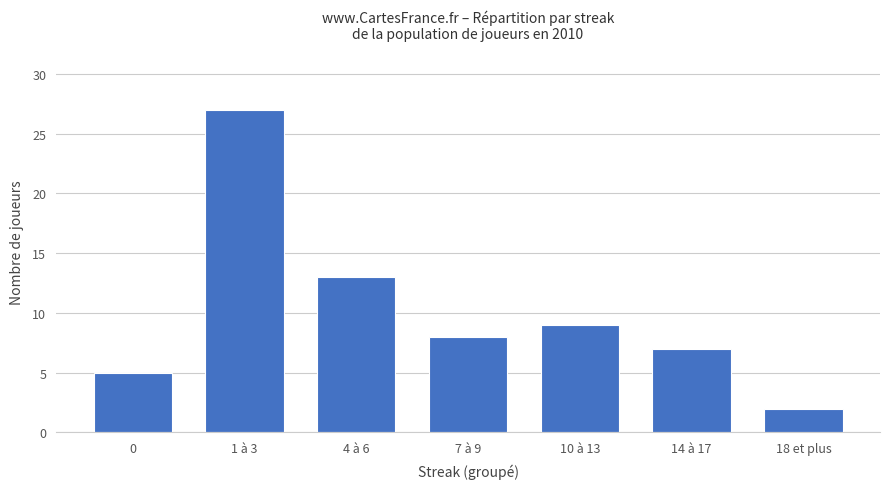

Are the bars horizontal?

No